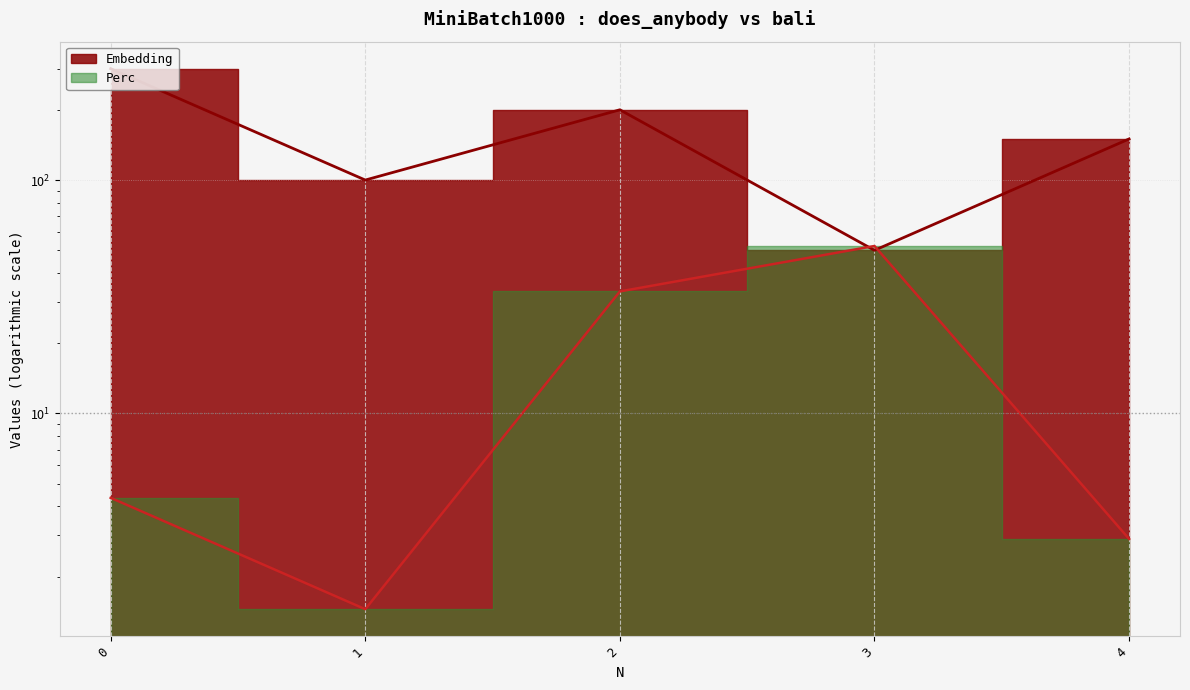

Between 1 and 2, which series saw the biggest shift?

Embedding